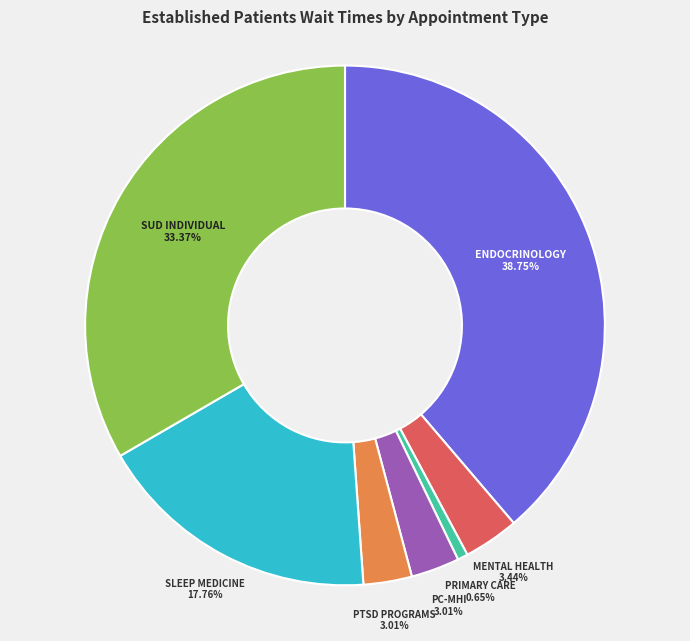

Is there a majority slice in this chart?

No